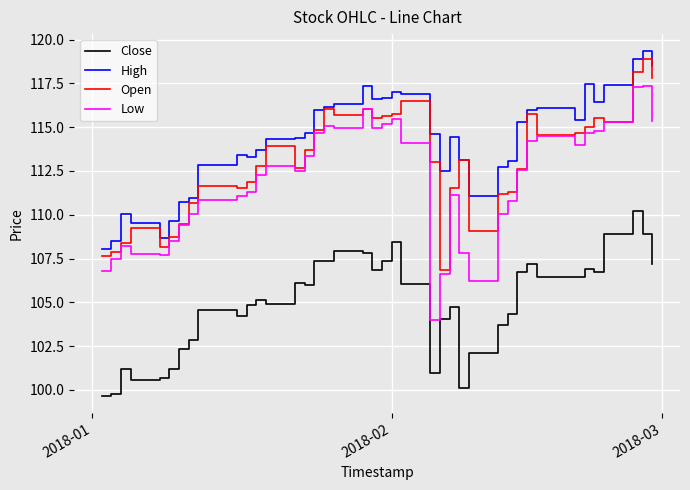

What is the minimum value shown in the chart?

99.7